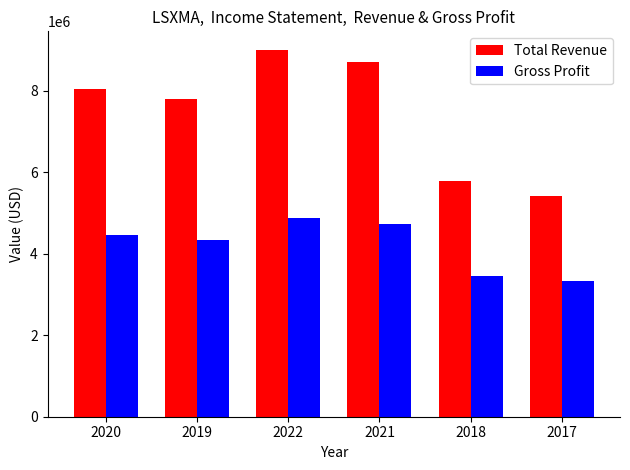

At how many categories does at least one series exceed 7856464?

3